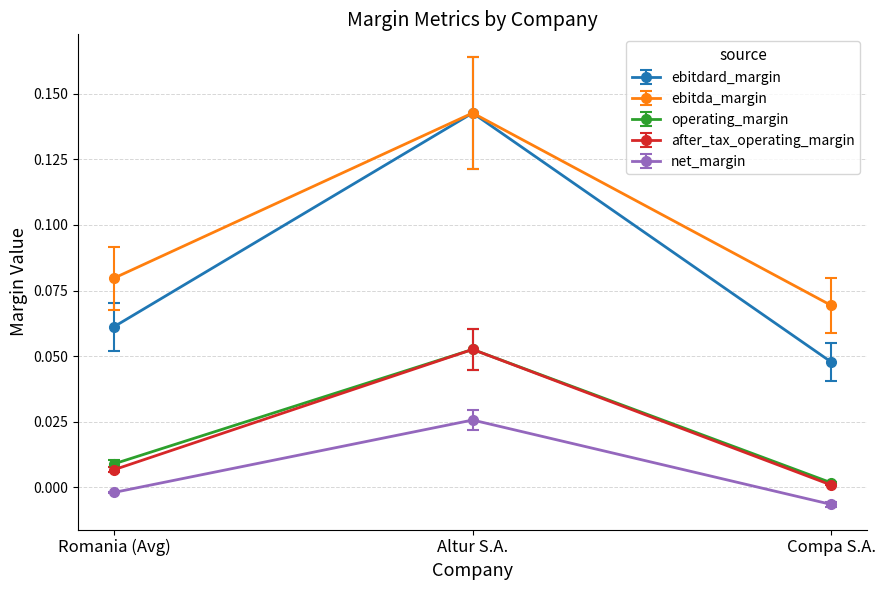

Which series has the largest range (max minus min)?

ebitdard_margin